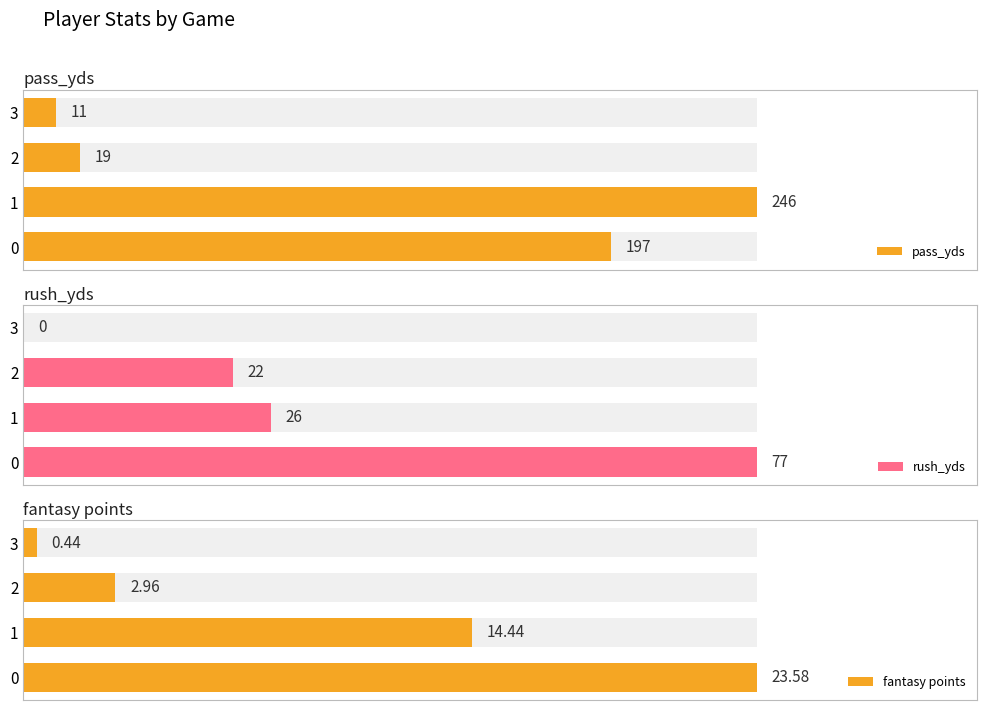

What is the total value across all series at 1?

286.4